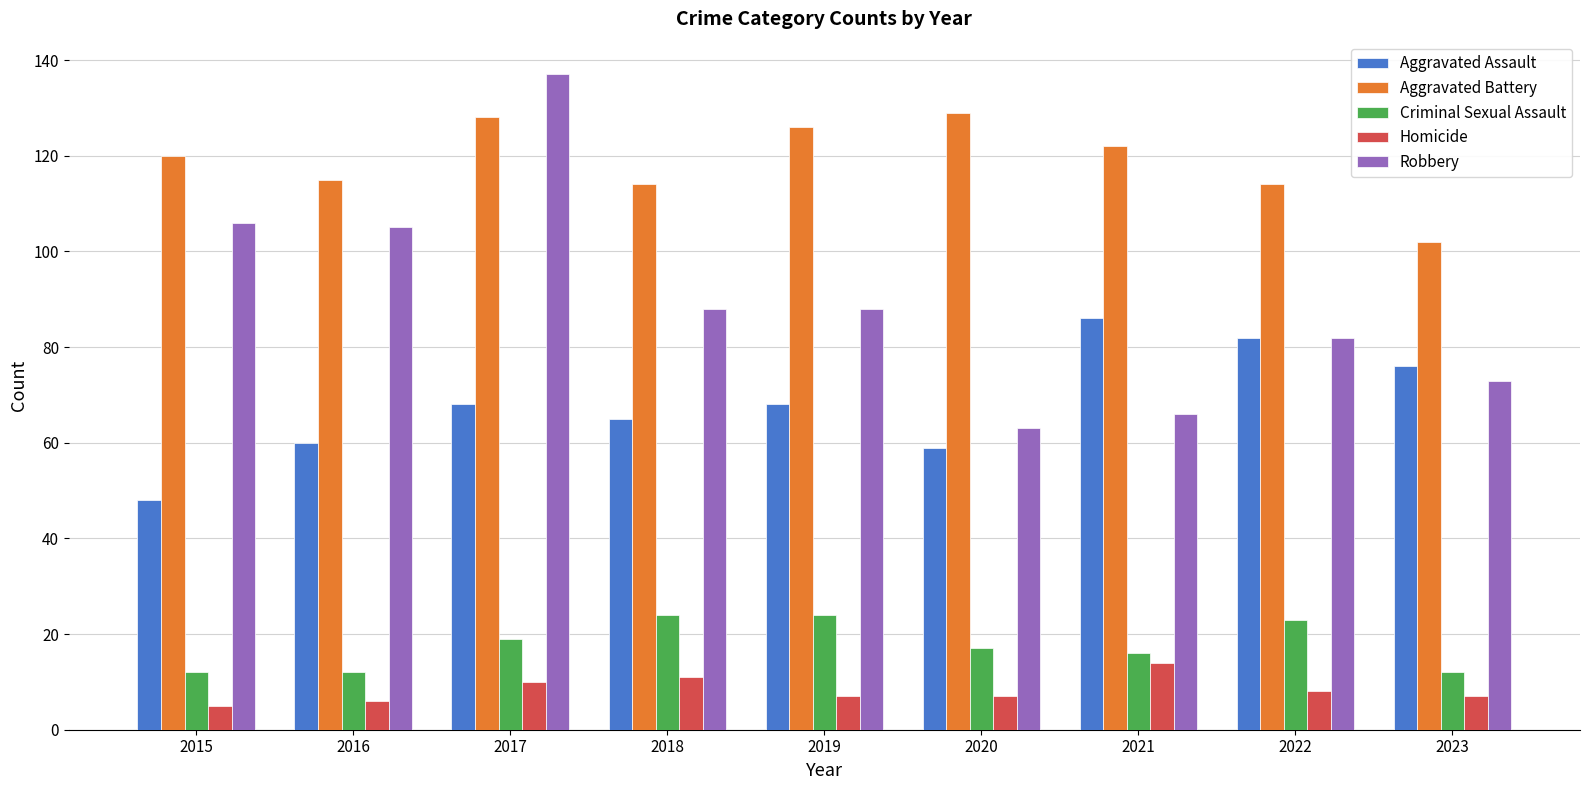

List the series in order of their peak value, lowest first.

Homicide, Criminal Sexual Assault, Aggravated Assault, Aggravated Battery, Robbery